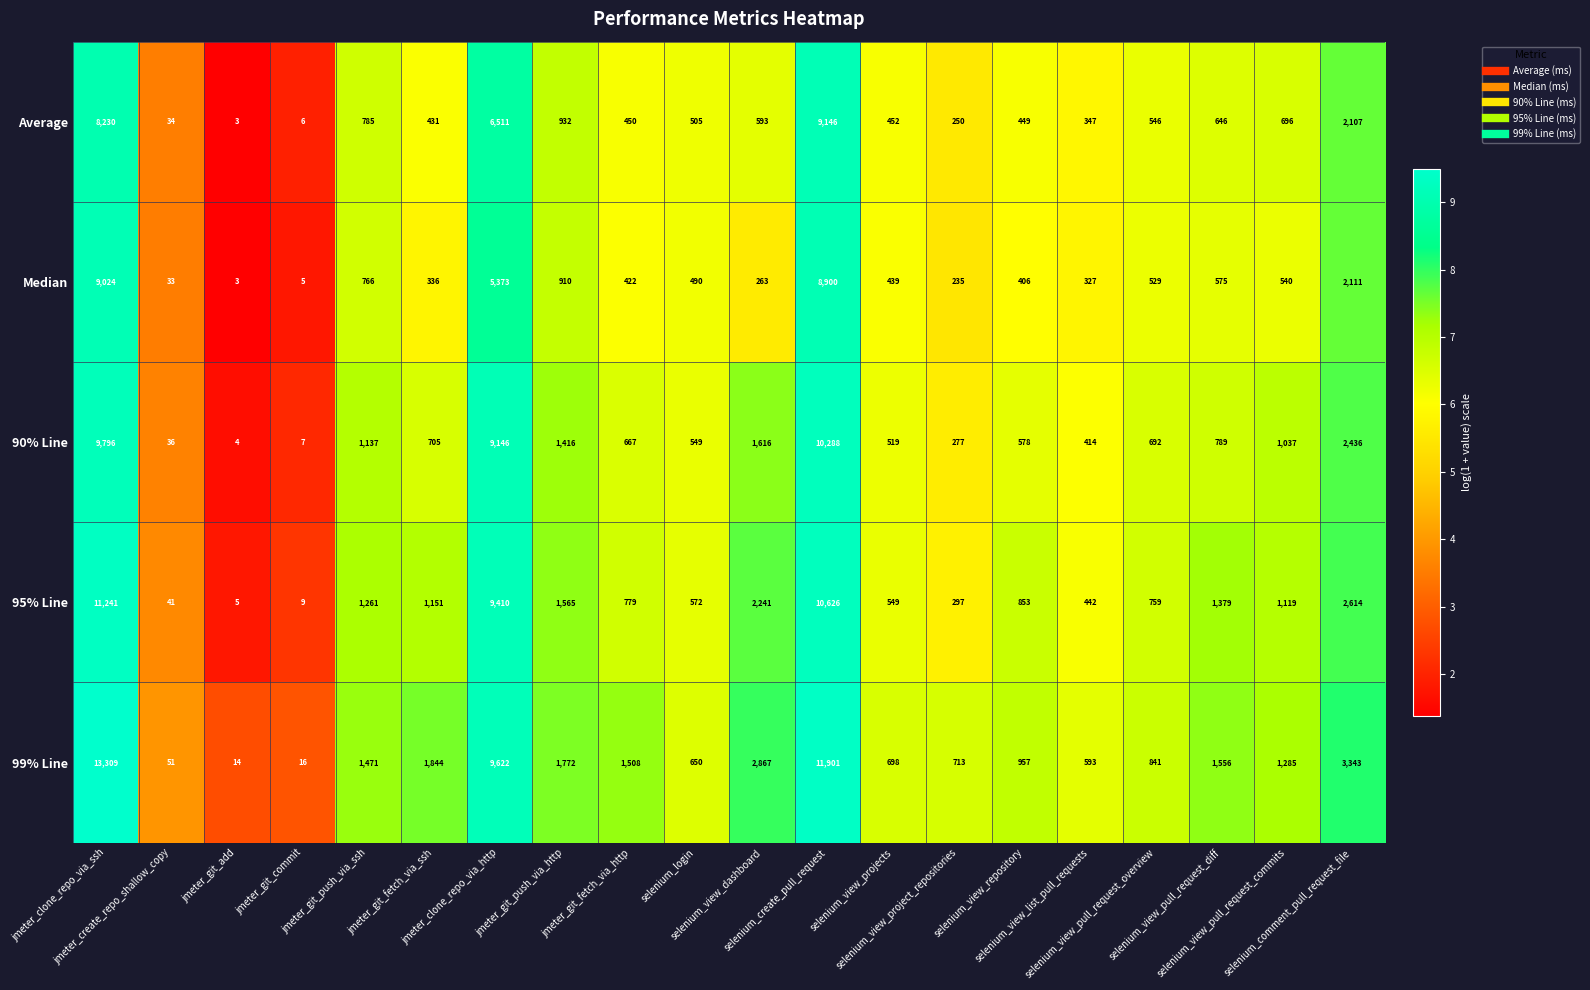

What is the highest value of the Median series?

9024